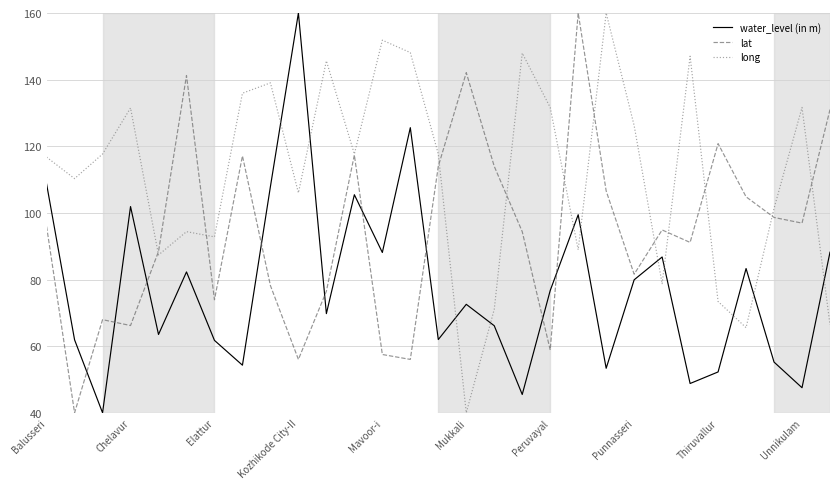

True or false: lat and water_level (in m) cross at least once.

True